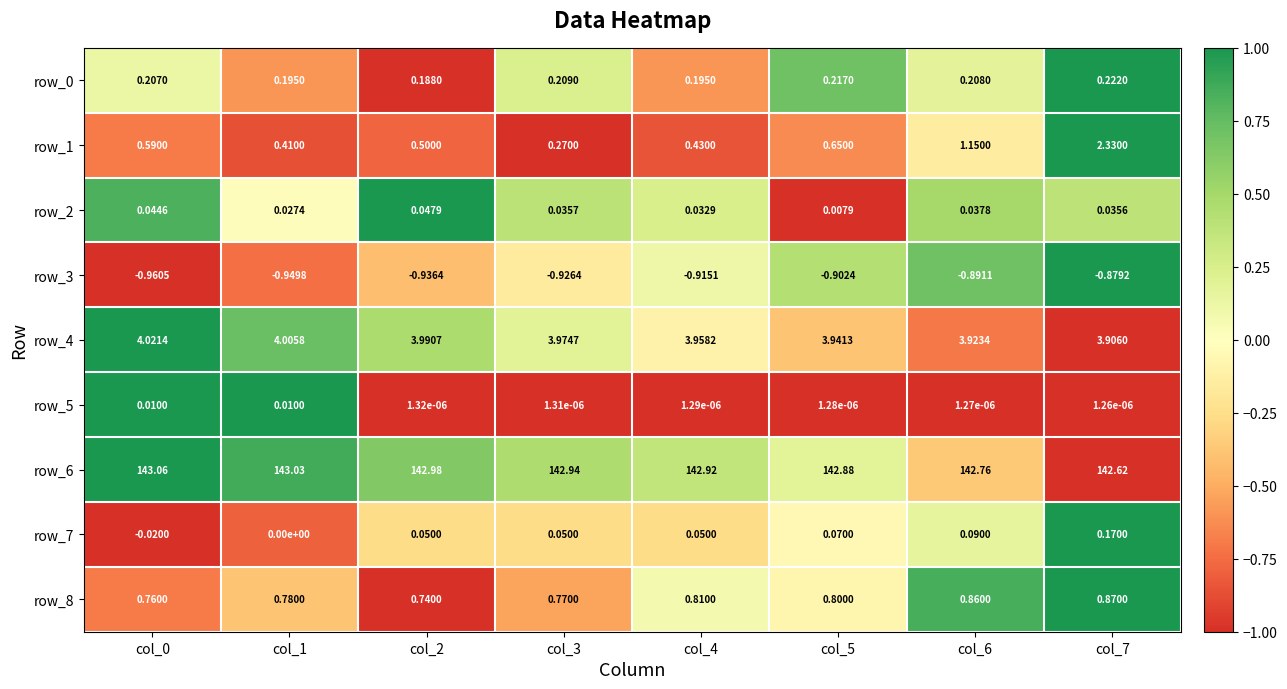

How many distinct data groups are displayed?

9